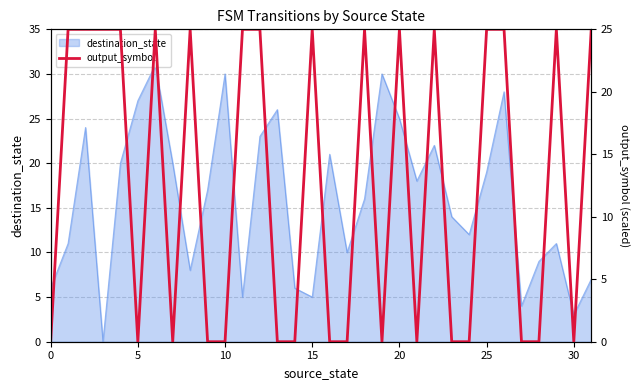

The destination_state series shows 3 at 30. True or false?

True